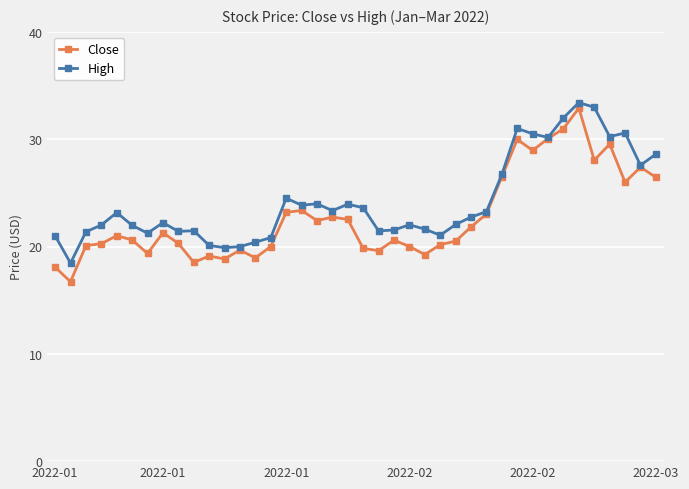

What is the value of the Close point at the 2nd from the left?

16.7